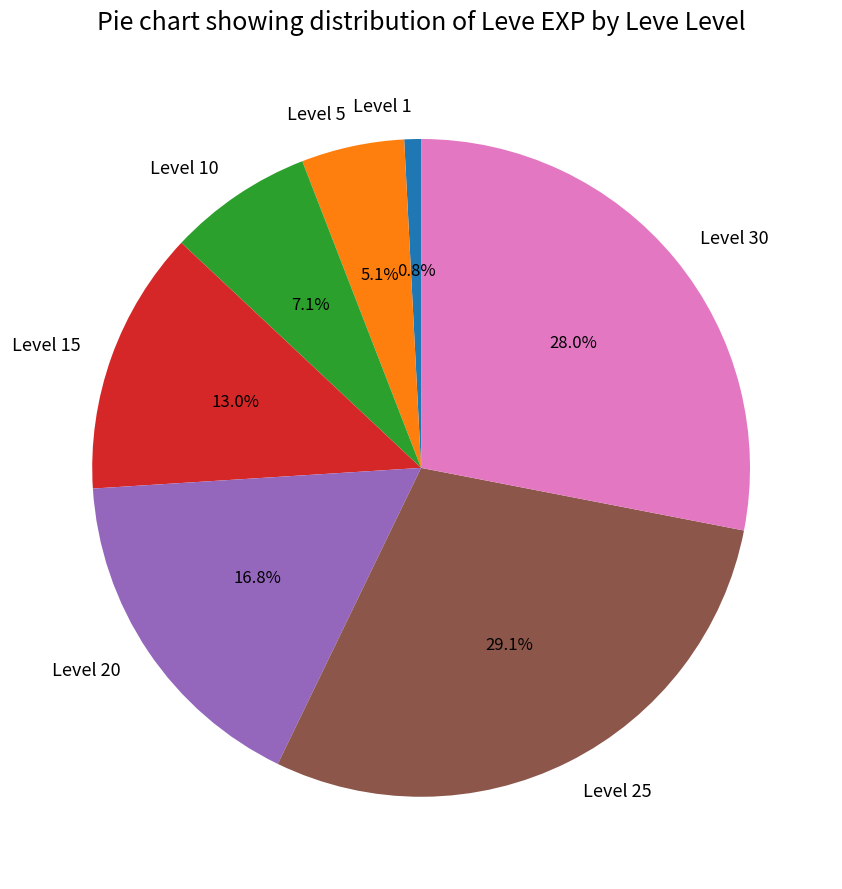

Is there a majority slice in this chart?

No